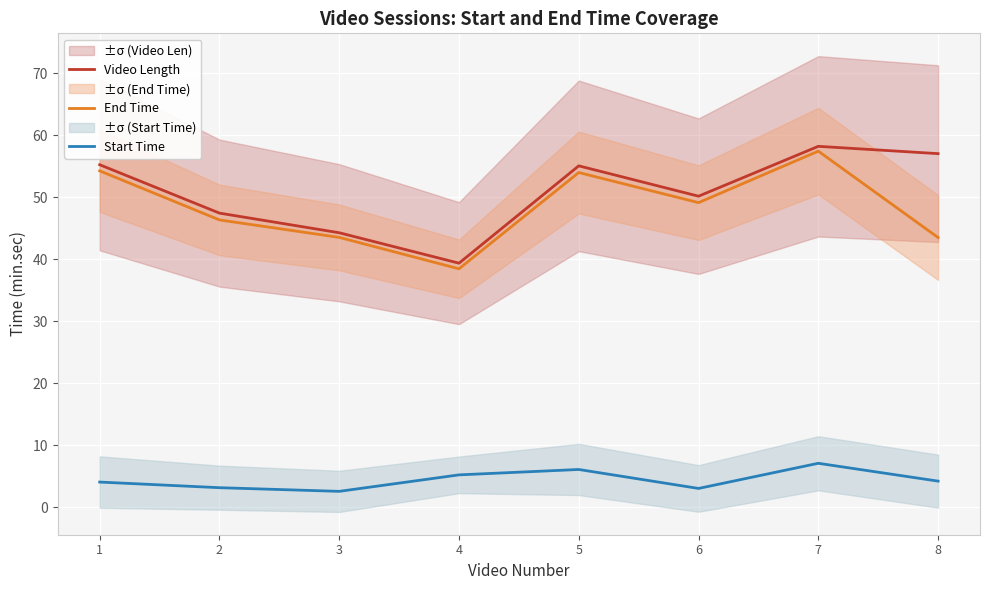

Is it true that End Time equals 60.7 at 8?

False